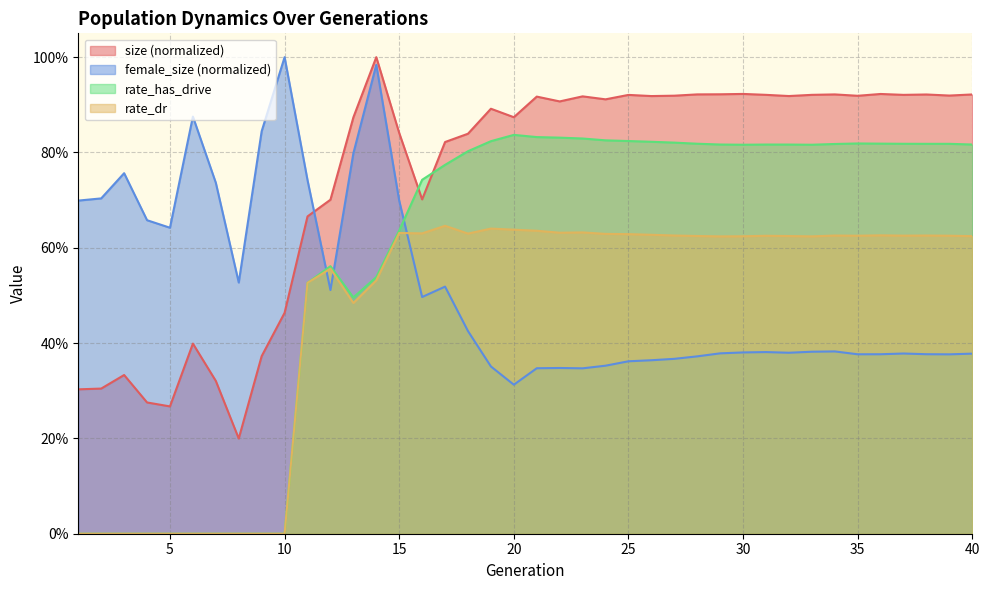

Between 38 and 29, which is larger?

29